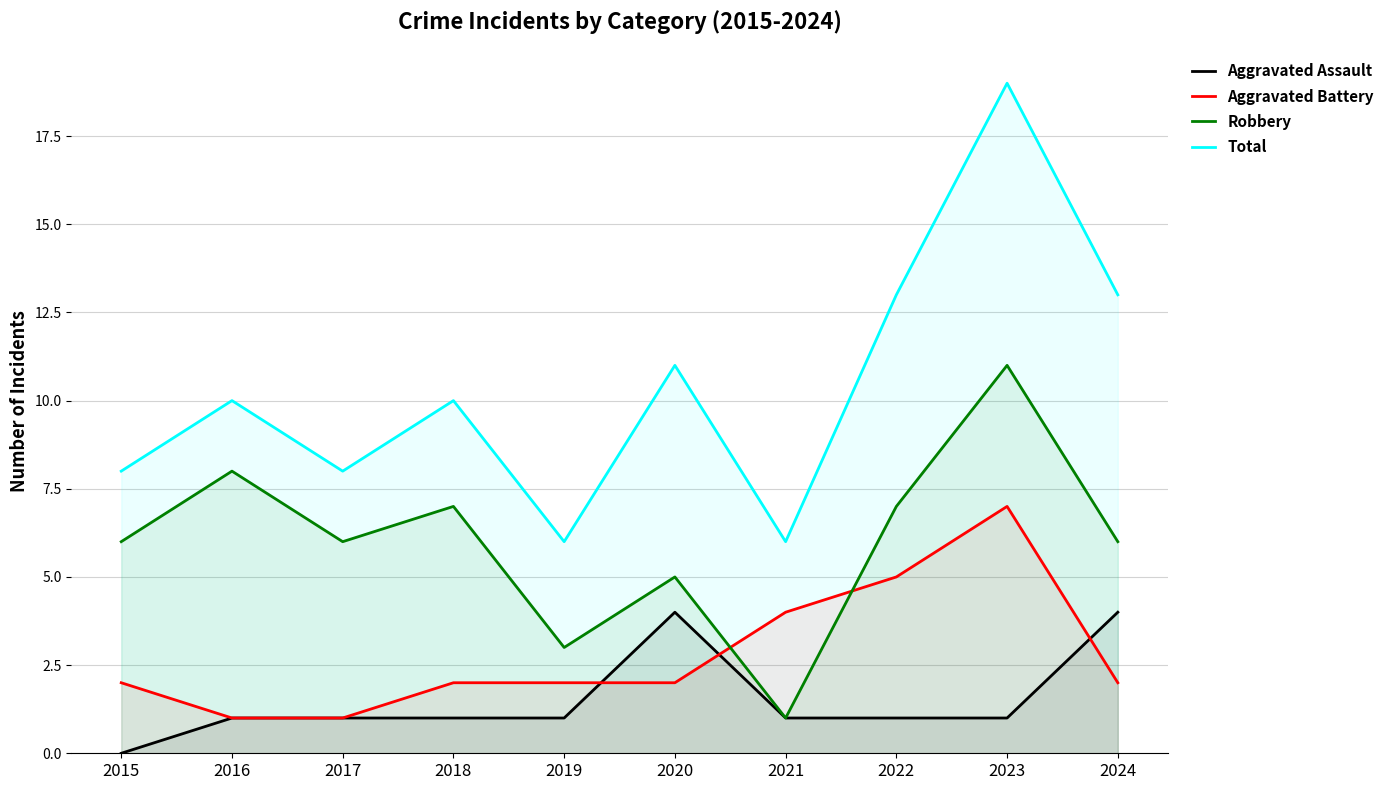

What are all the series names shown in the legend?

Aggravated Assault, Aggravated Battery, Robbery, Total